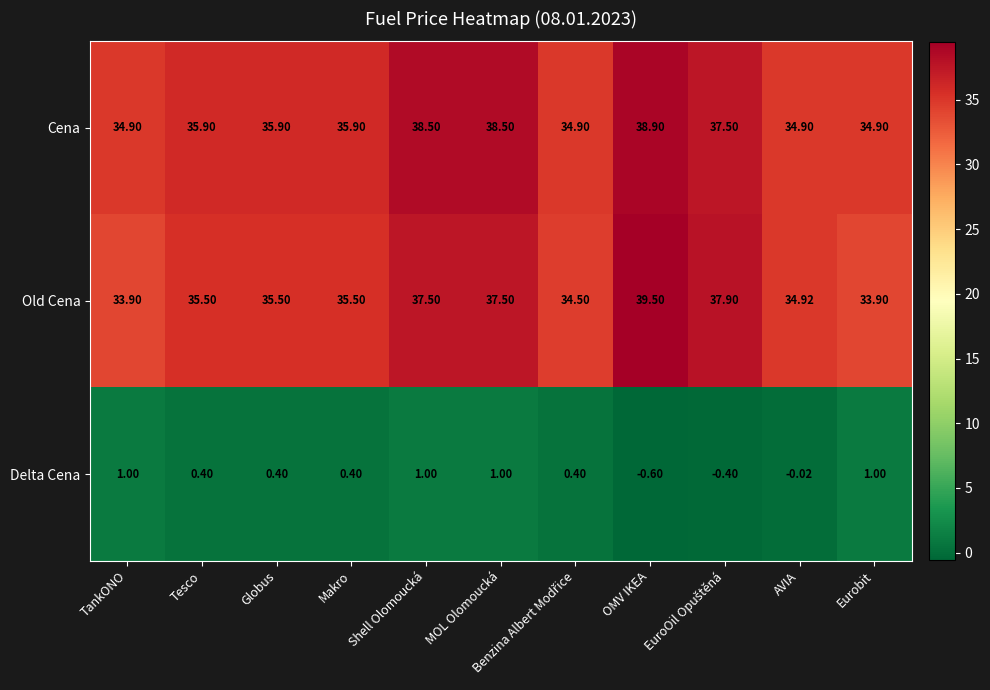

Which series has the largest range (max minus min)?

Old Cena